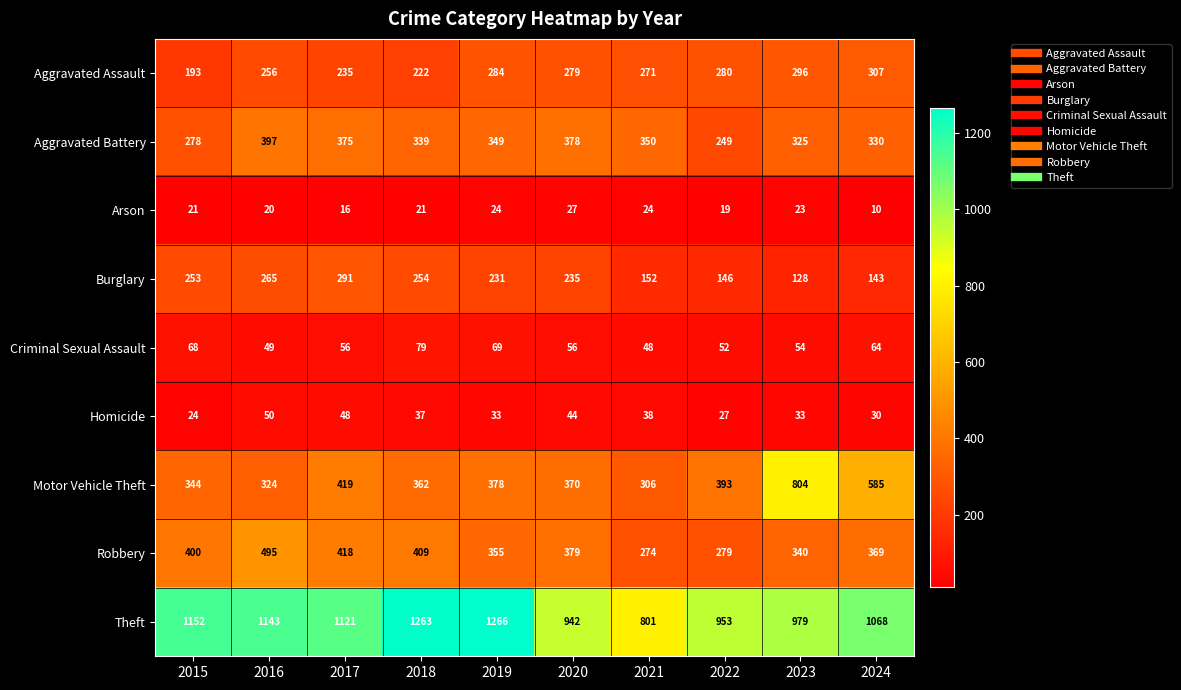

Which series has the largest total across all categories?

Theft